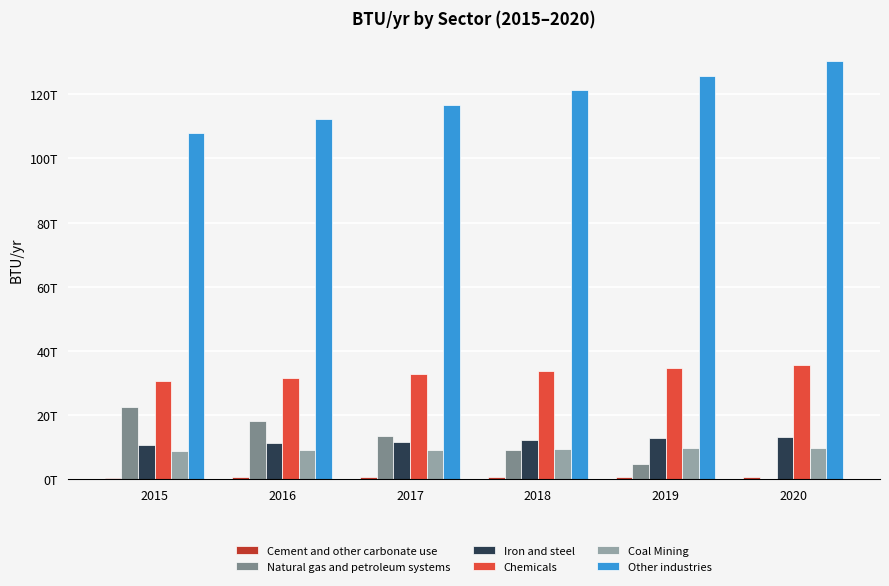

What is the highest value of the Chemicals series?

35691617334157.0